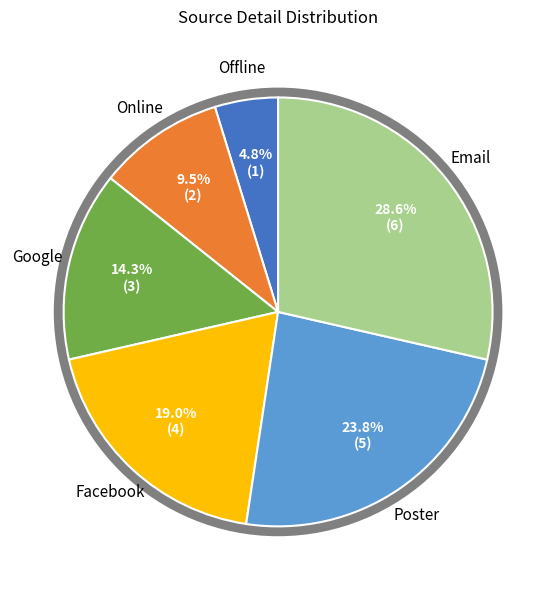

Is it true that Google is 14% of the pie?

True